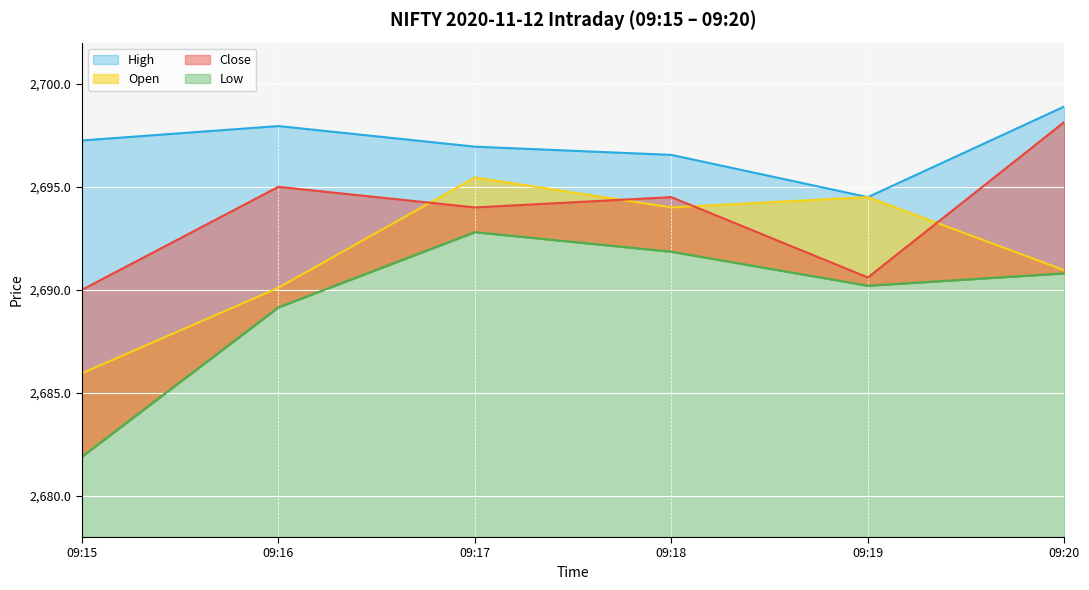

What is the total value across all series at 09:20?

10778.8